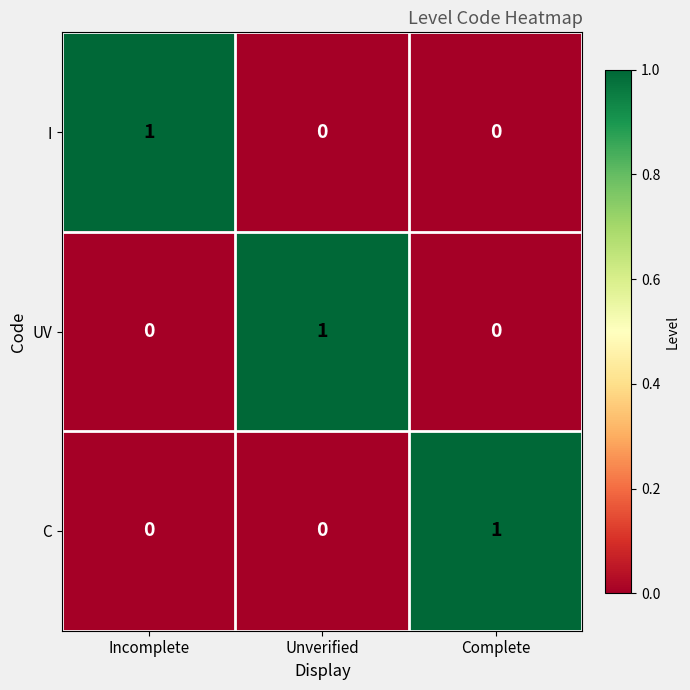

True or false: C has a value of 0 at Unverified.

True